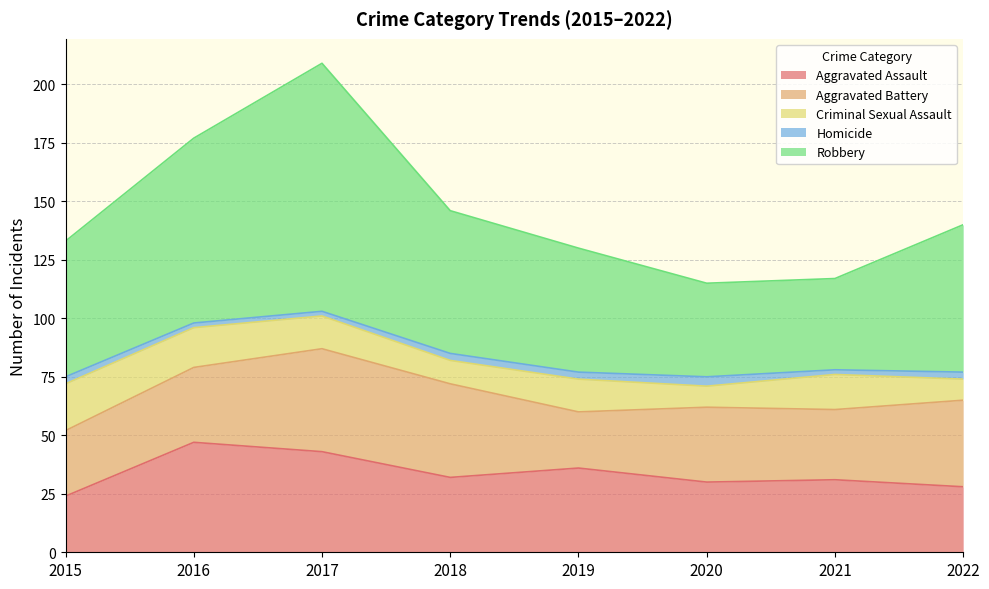

True or false: Aggravated Assault has more than 2 interior local peaks.

True